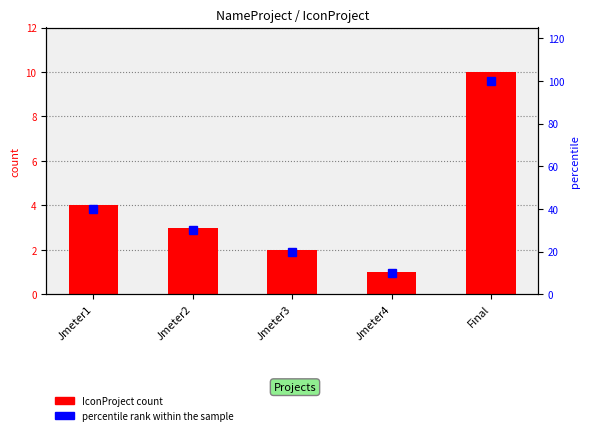

What is the value of the percentile rank within the sample bar at the 2nd from the left?

30